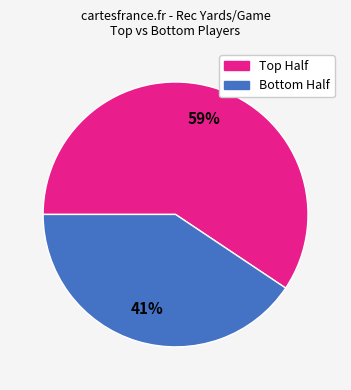

To the nearest percent, what is the average slice percentage?

50%